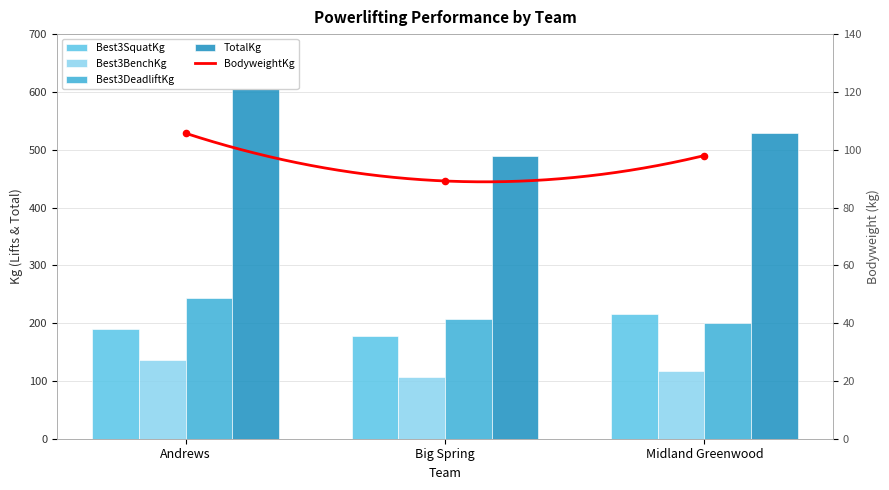

What is the total value across all series at Midland Greenwood?

1061.4